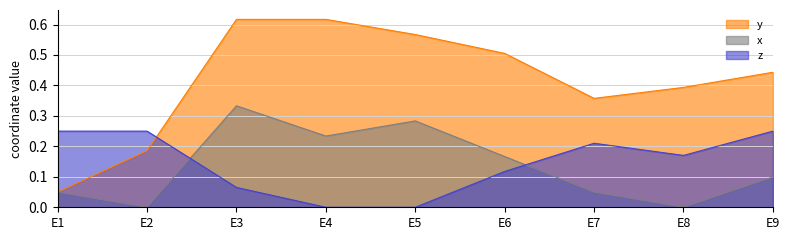

What is the greatest value displayed?

0.6